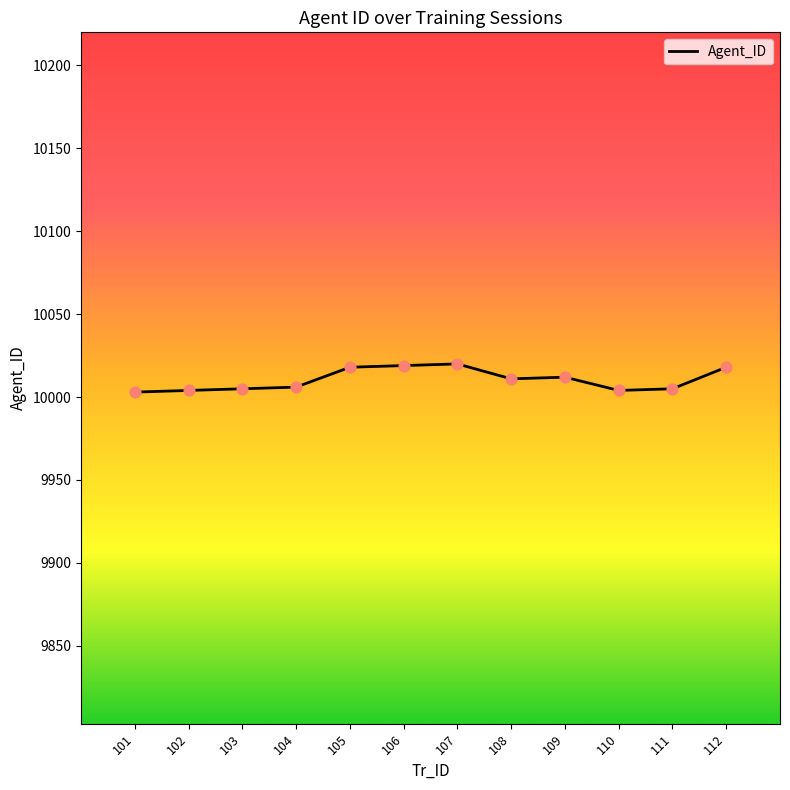

What is the change in value from 109 to 111?

-7